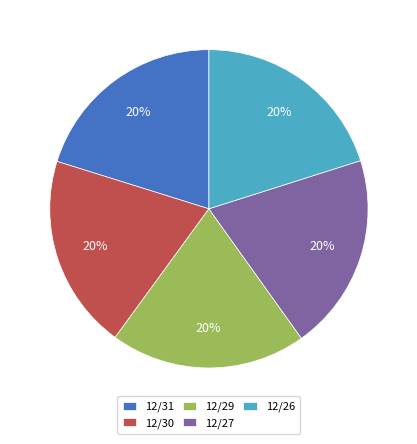

Is there any slice that represents more than half of the pie?

No